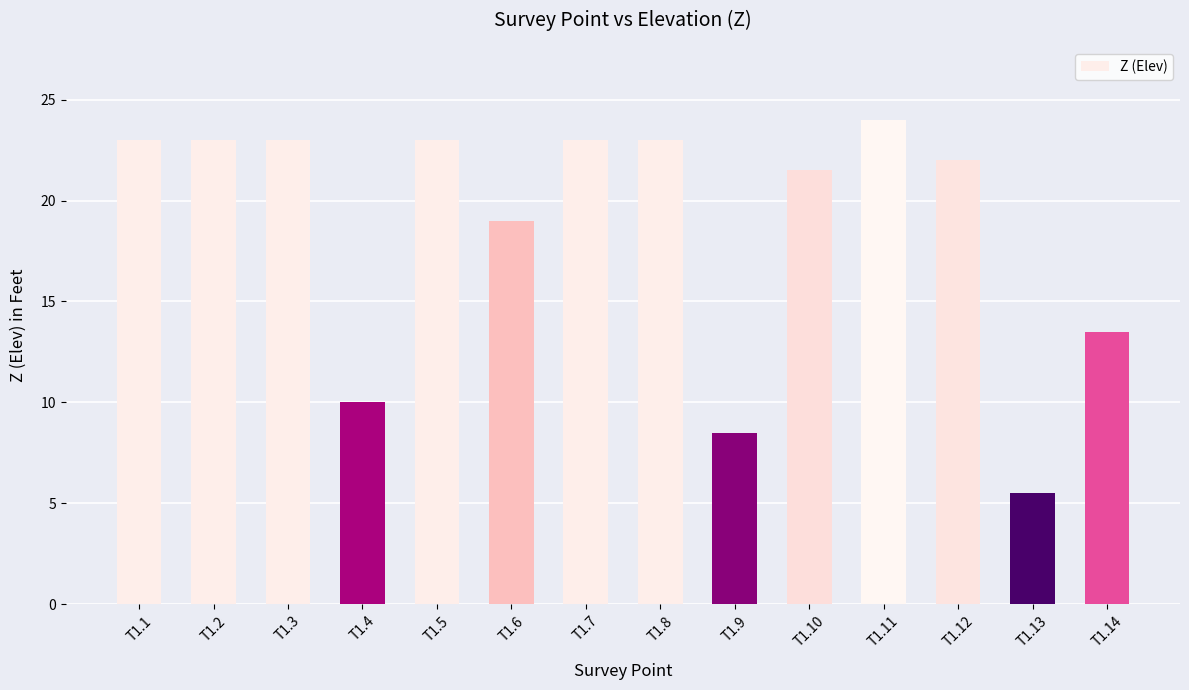

At which label is the value closest to 14?

T1.14